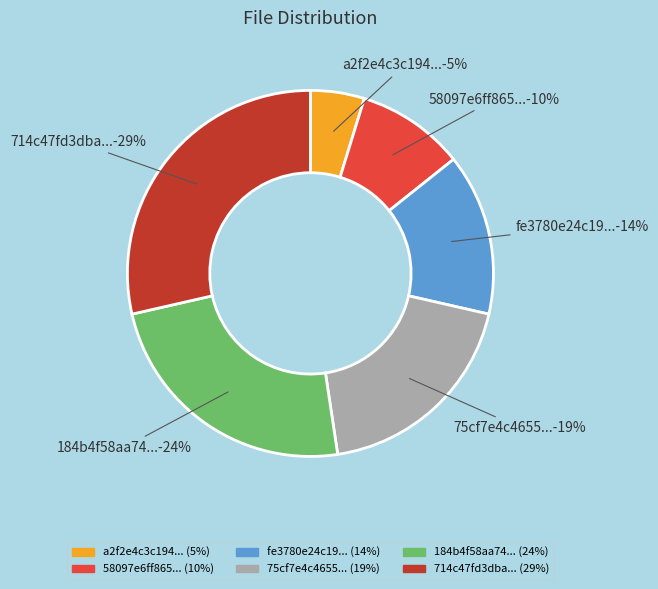

Is there any slice that represents more than half of the pie?

No